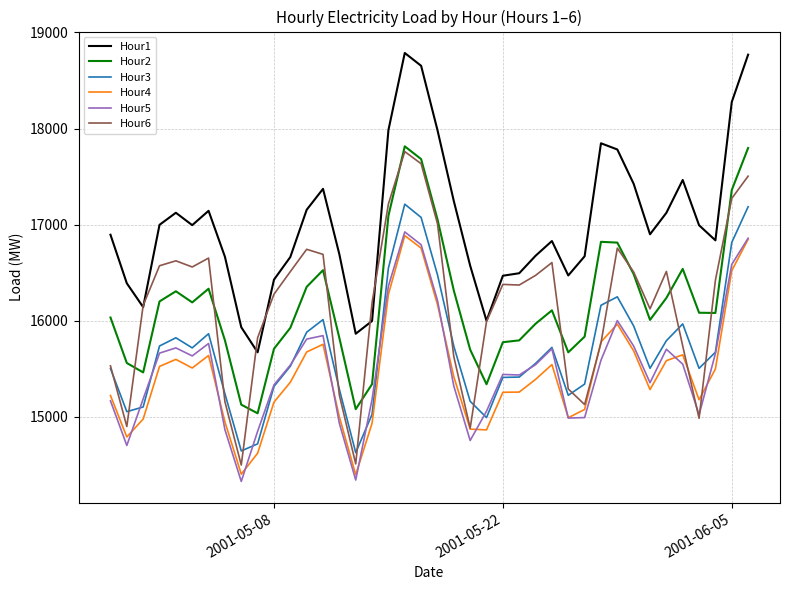

What is the greatest value displayed?

18786.6